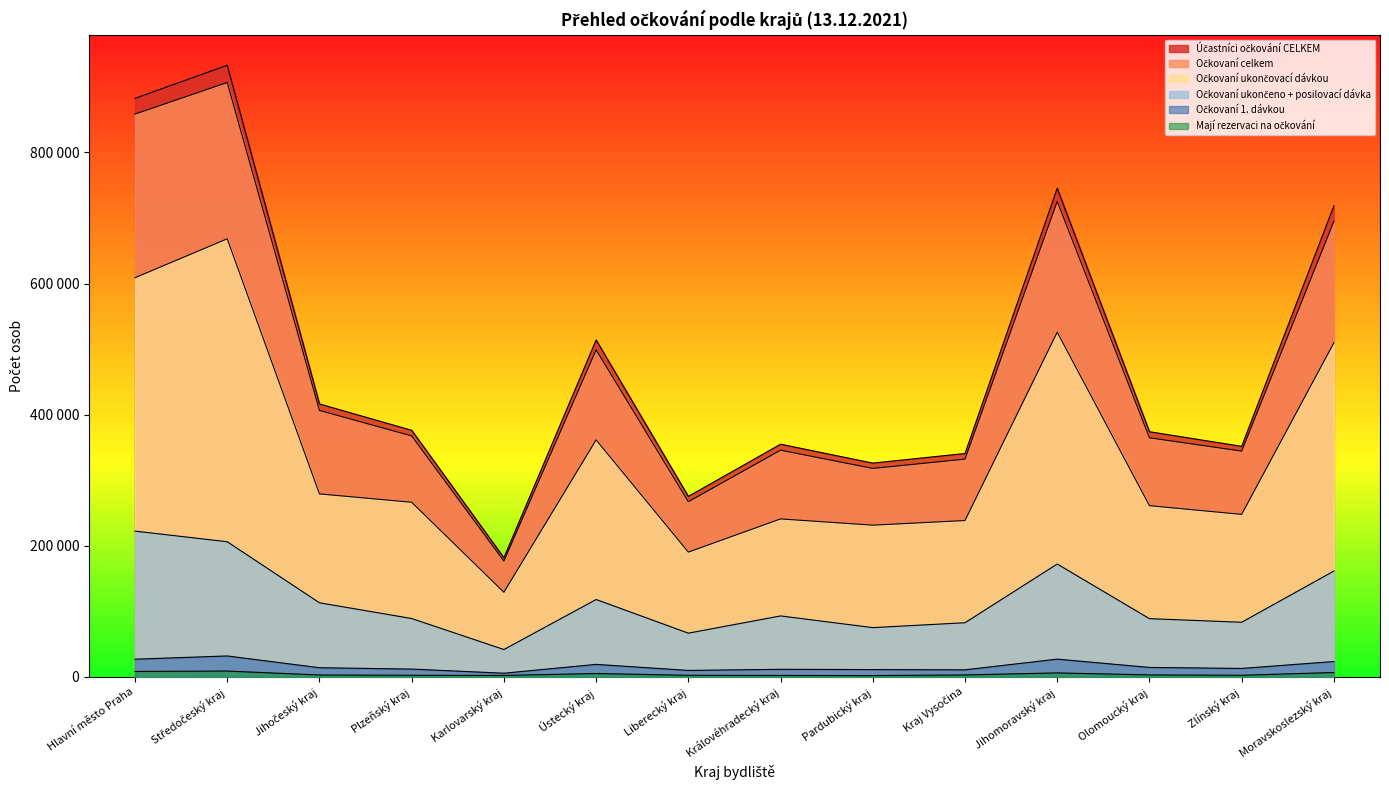

At Středočeský kraj, list the series in order from largest to smallest.

Účastníci očkování CELKEM, Očkovaní celkem, Očkovaní ukončovací dávkou, Očkovaní ukončeno + posilovací dávka, Očkovaní 1. dávkou, Mají rezervaci na očkování